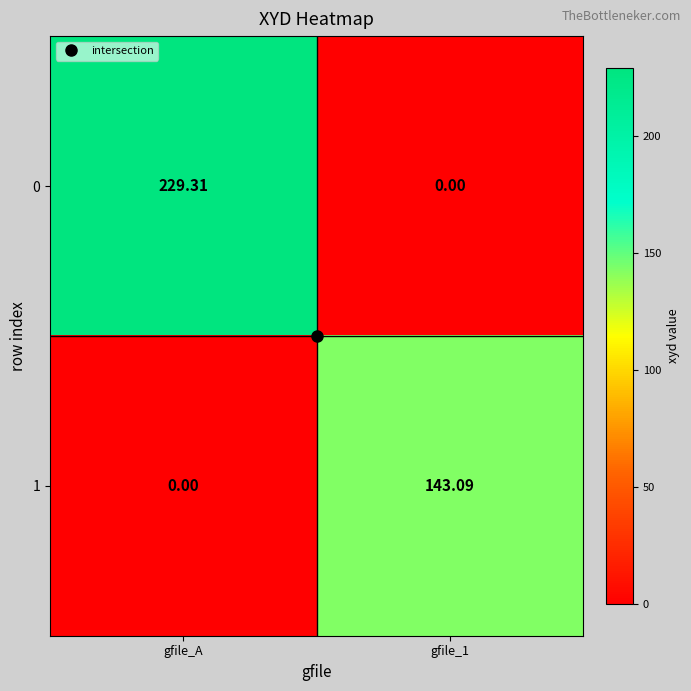

At which label is 1 closest to 71?

gfile_A